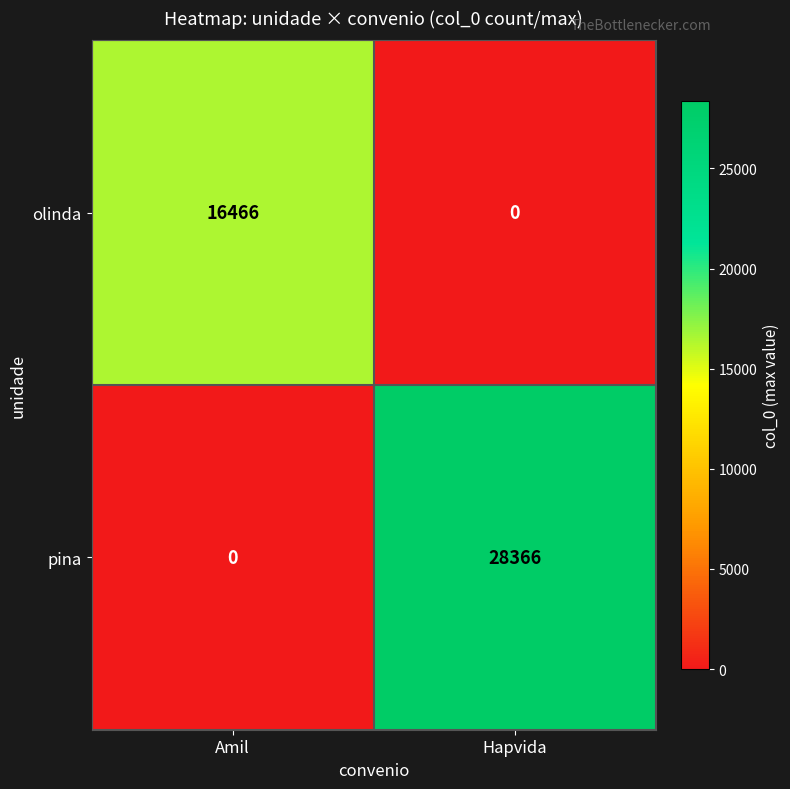

What is the total value across all series at Amil?

16466